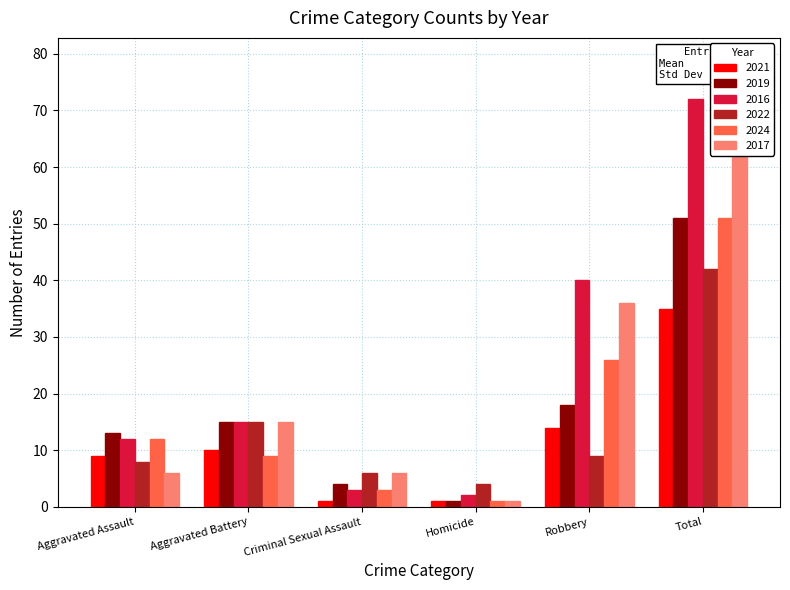

What is the difference between the second highest and minimum values in the 2024 series?

25